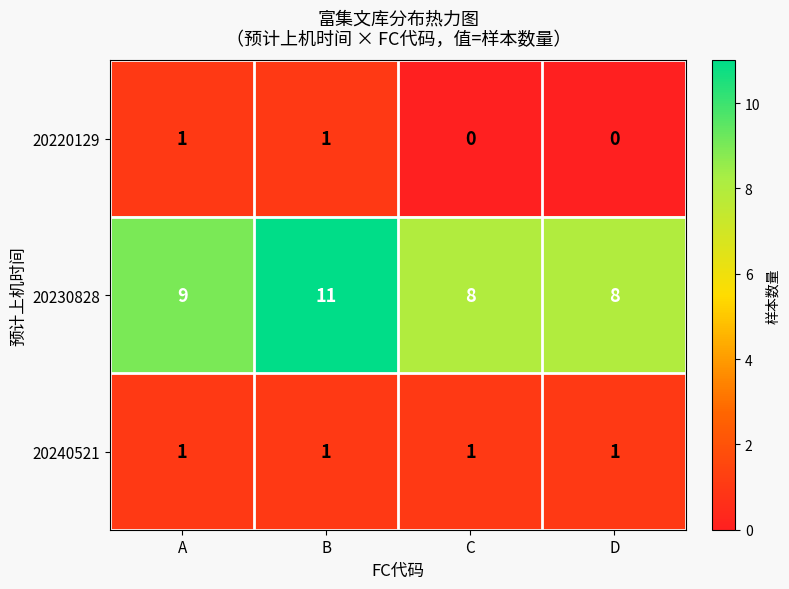

Rank the series at D from lowest to highest value.

20220129, 20240521, 20230828